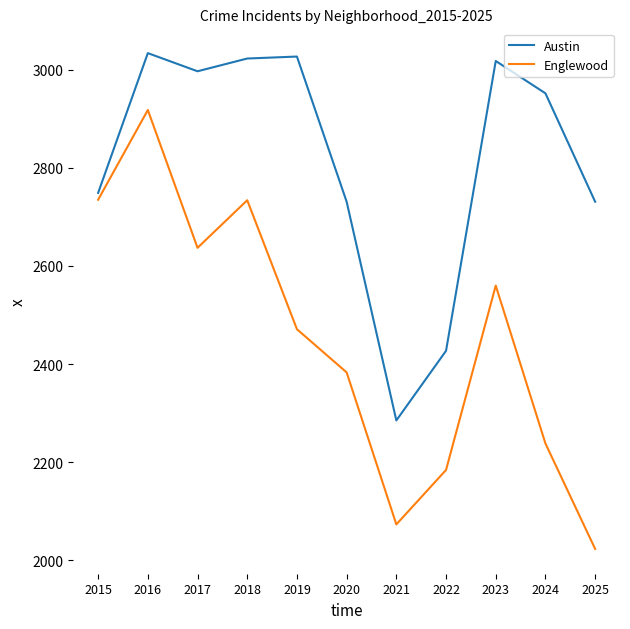

Rank the series by their maximum value, from highest to lowest.

Austin, Englewood